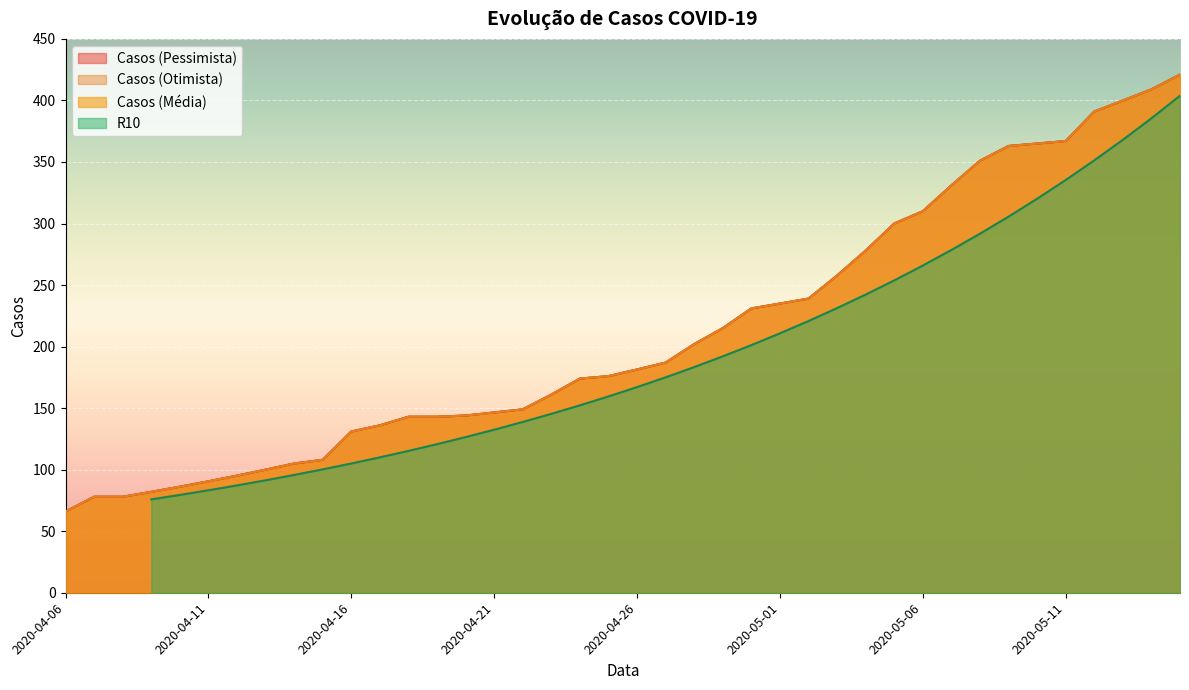

What is the sum of all Casos (Média) values?

8426.4